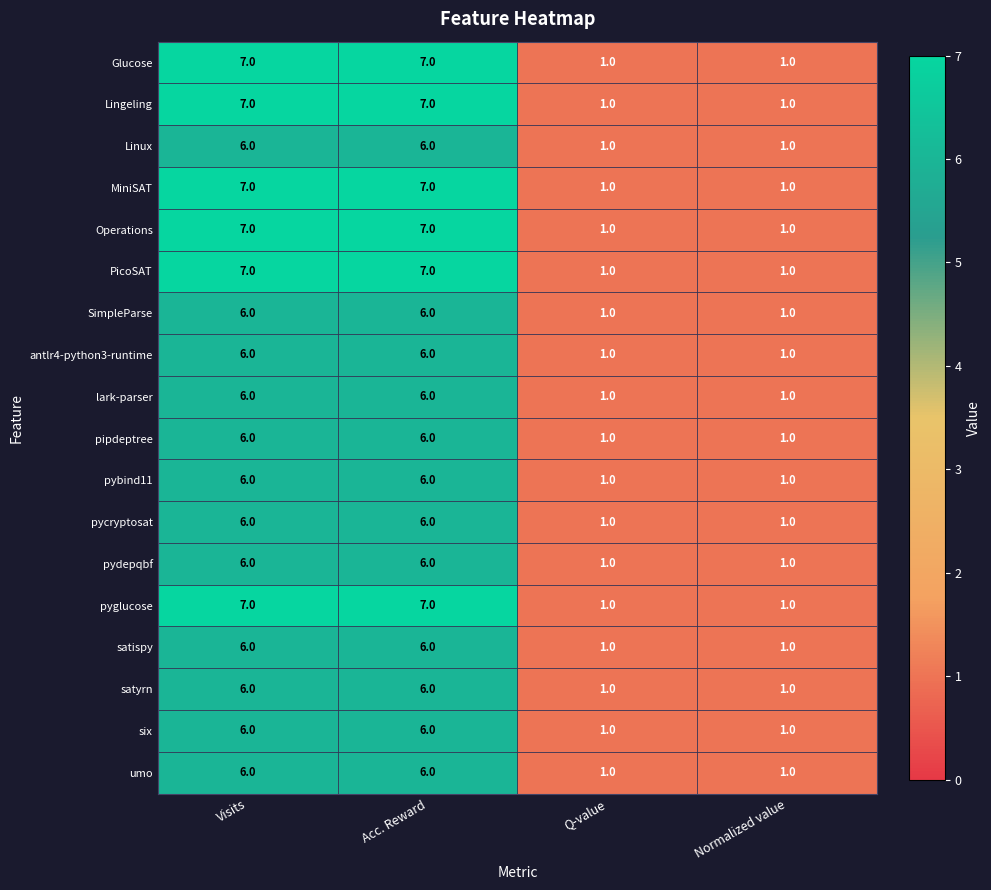

Count the SimpleParse values in the range 1 to 6.

4